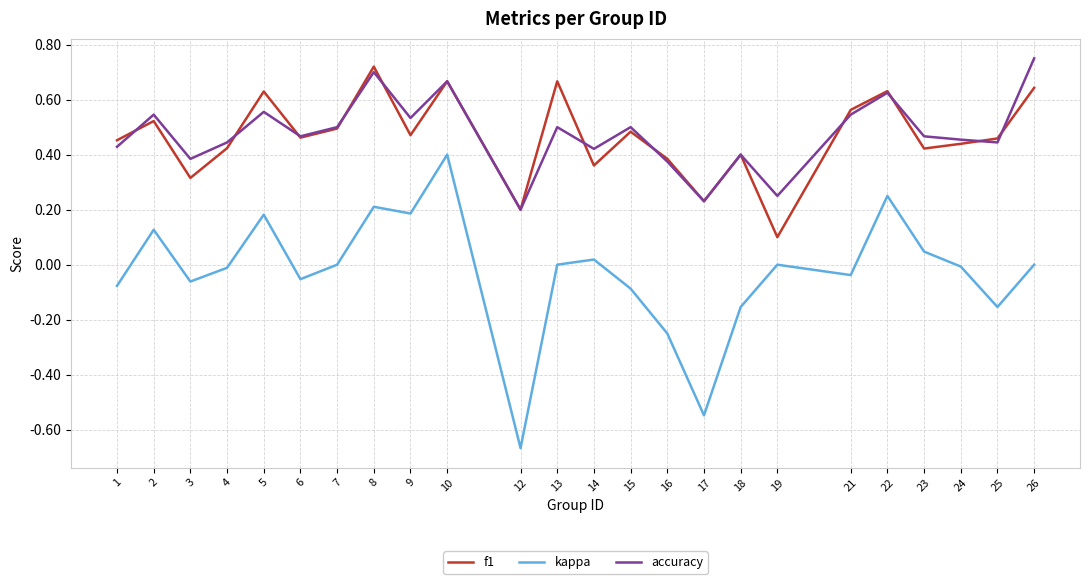

True or false: kappa has more than 2 points higher than both neighbors.

True